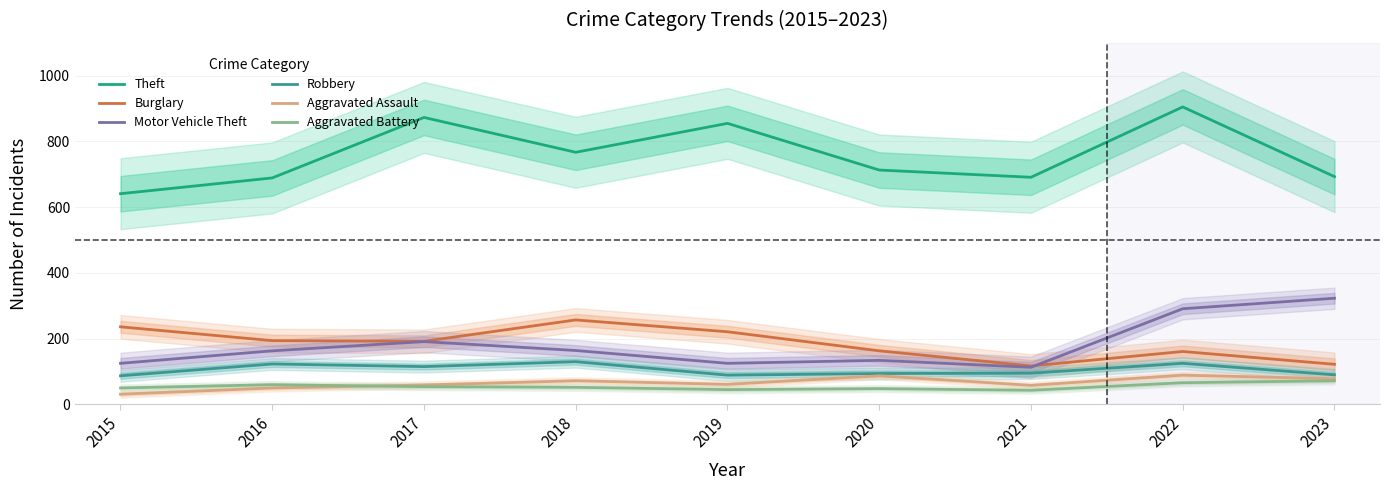

What is the difference between the maximum and minimum values in the Burglary series?

140